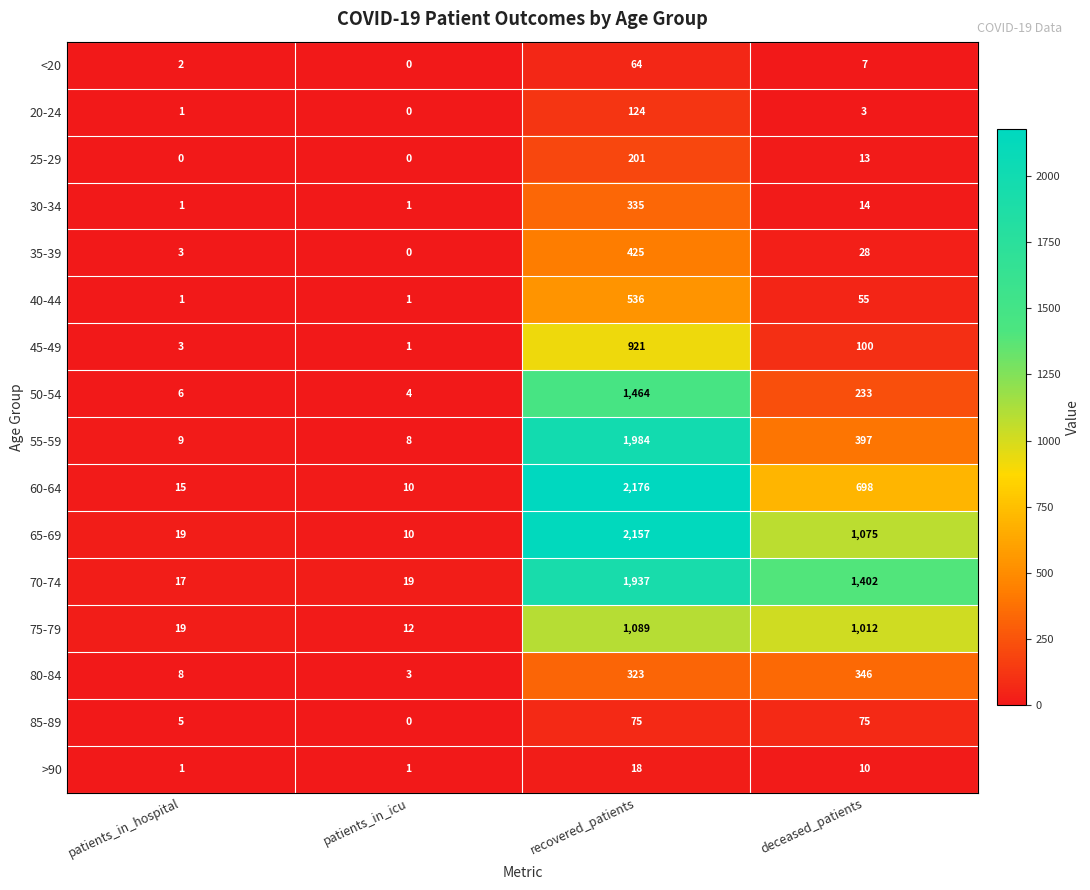

What is the sum of all 35-39 values?

456